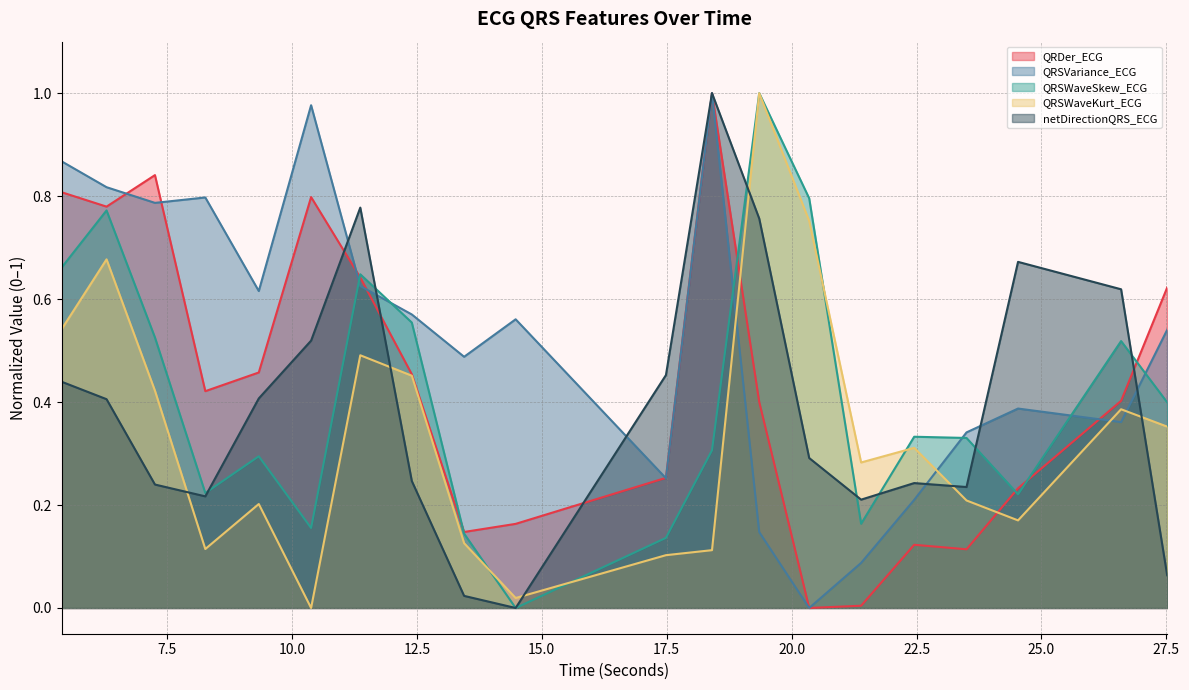

List the series in order of their peak value, lowest first.

QRDer_ECG, QRSVariance_ECG, QRSWaveSkew_ECG, QRSWaveKurt_ECG, netDirectionQRS_ECG